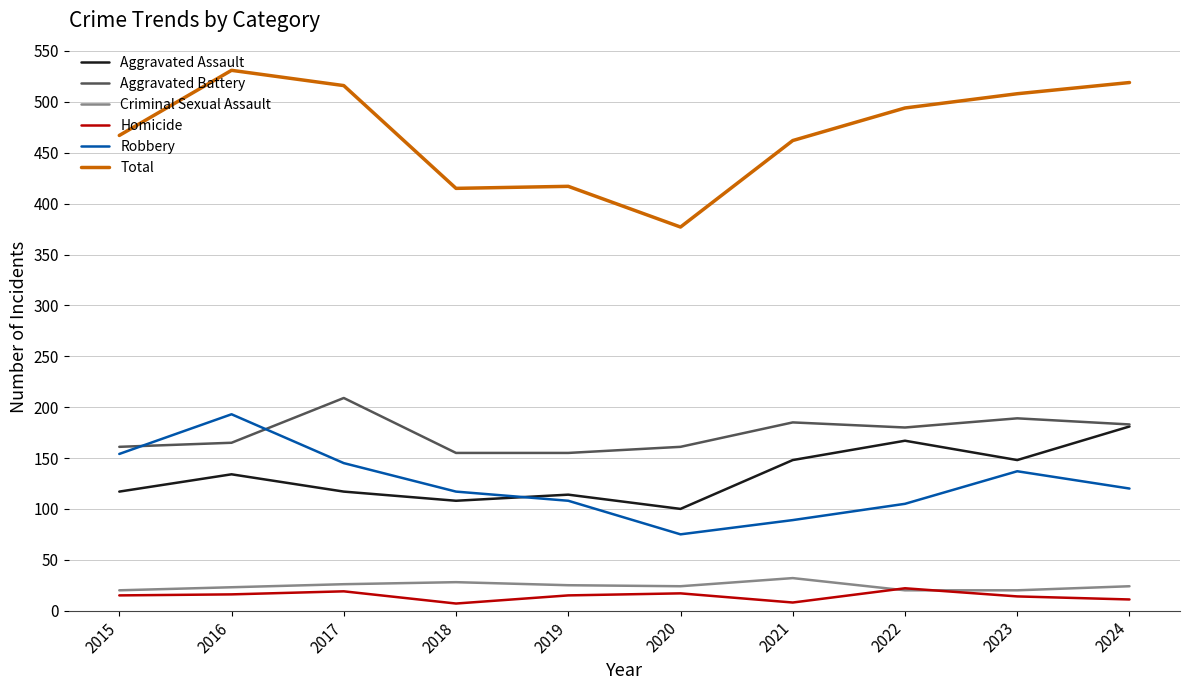

True or false: Robbery and Criminal Sexual Assault intersect in this chart.

False